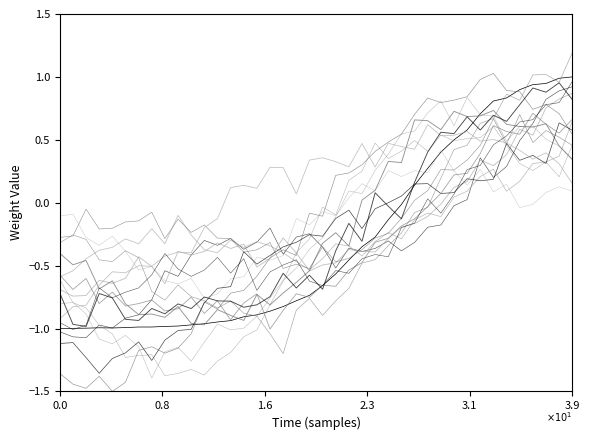

Does the chart display data point markers on the line(s)?

No